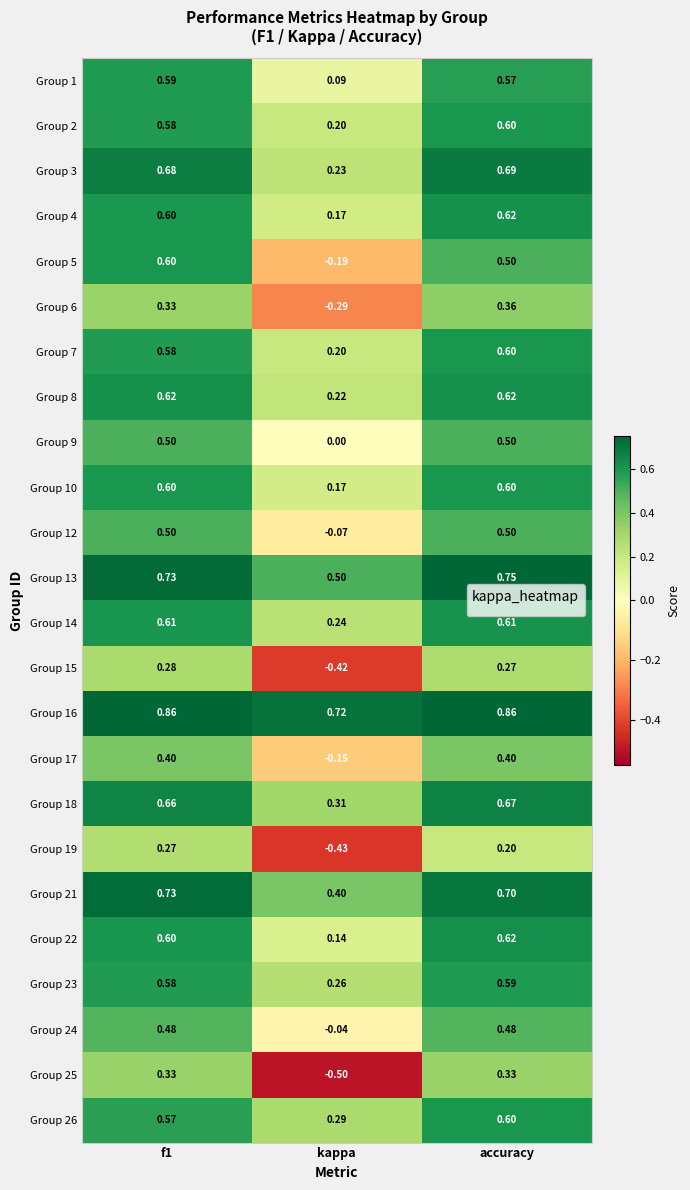

At which label is Group 26 closest to 0?

kappa